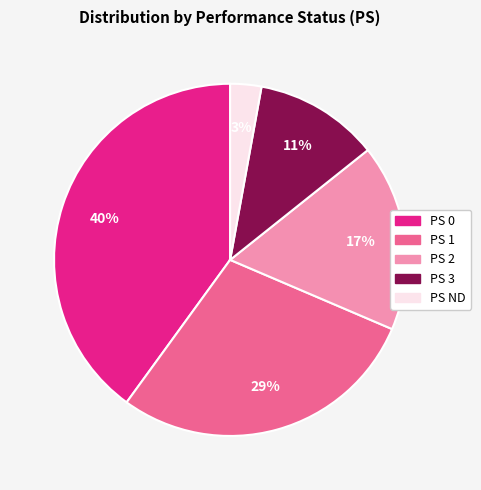

Which slice is the smallest?

PS ND